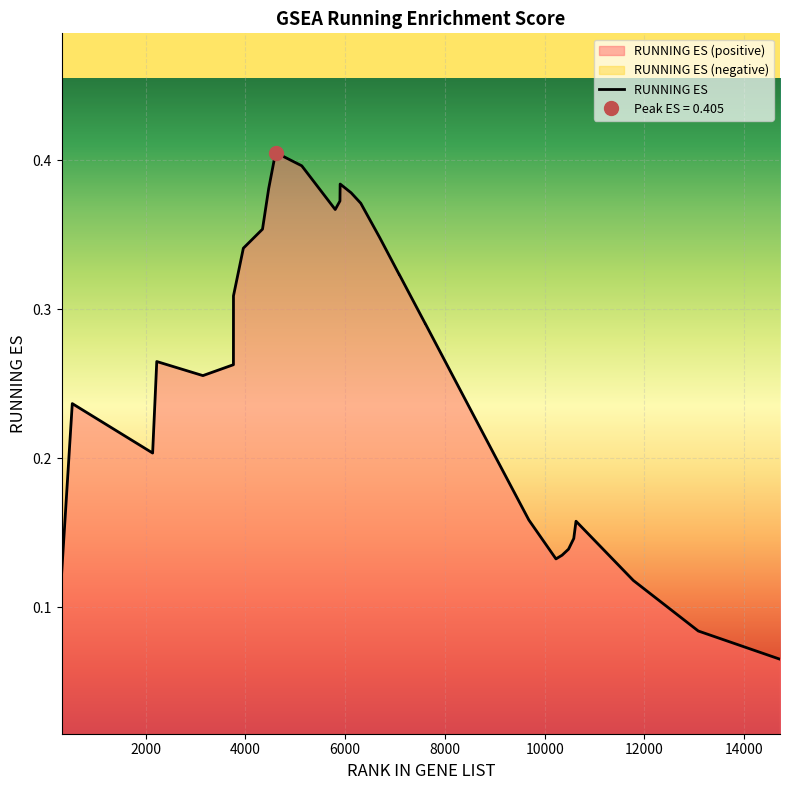

At which category does the data reach its first local valley?

2139